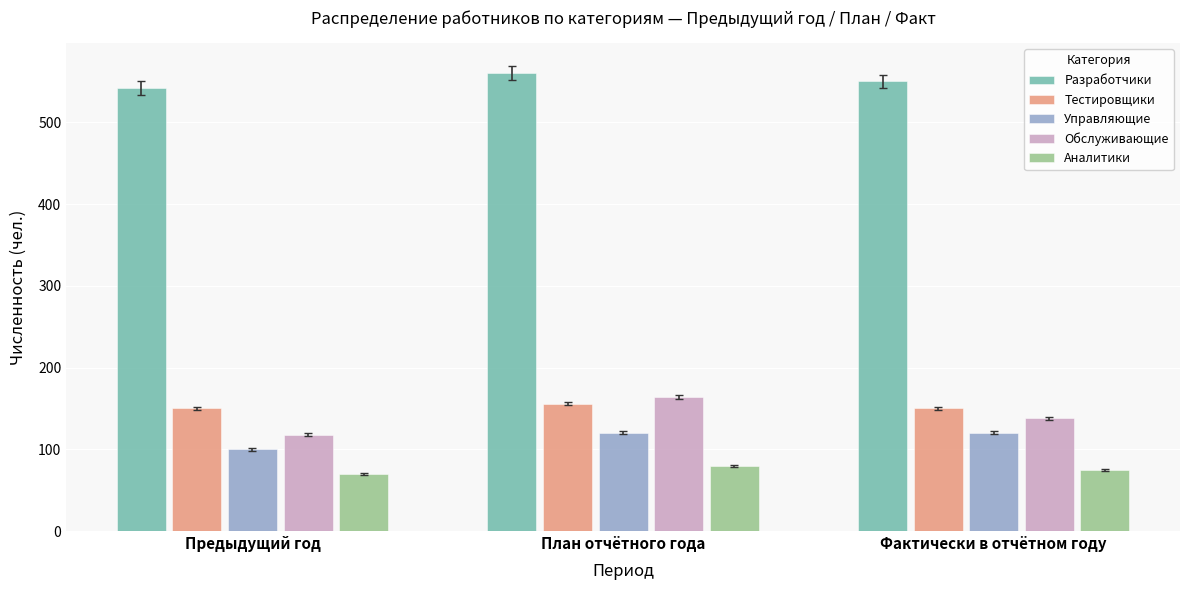

What is the difference between the maximum and second lowest values in the Тестировщики series?

6